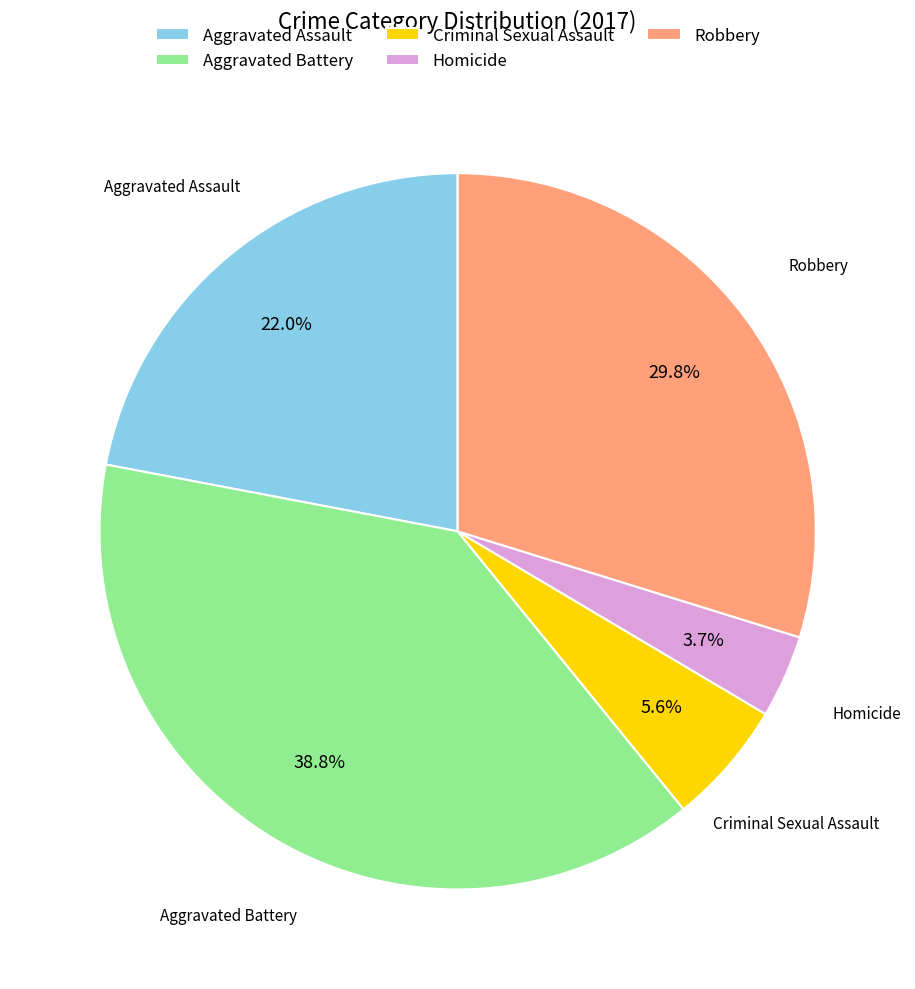

How much of the chart is everything except Criminal Sexual Assault?

94.4%